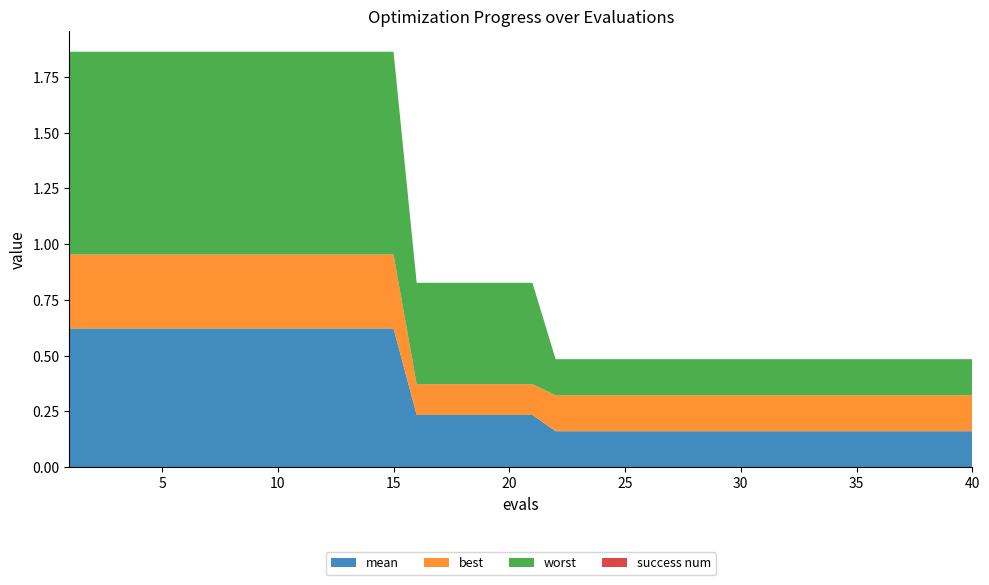

Reading left to right, what are all the values shown in this chart?

mean: 0.6	0.6	0.6	0.6	0.6	0.6	0.6	0.6	0.6	0.6	0.6	0.6	0.6	0.6	0.6	0.2	0.2	0.2	0.2	0.2	0.2	0.2	0.2	0.2	0.2	0.2	0.2	0.2	0.2	0.2	0.2	0.2	0.2	0.2	0.2	0.2	0.2	0.2	0.2	0.2
best: 0.3	0.3	0.3	0.3	0.3	0.3	0.3	0.3	0.3	0.3	0.3	0.3	0.3	0.3	0.3	0.1	0.1	0.1	0.1	0.1	0.1	0.2	0.2	0.2	0.2	0.2	0.2	0.2	0.2	0.2	0.2	0.2	0.2	0.2	0.2	0.2	0.2	0.2	0.2	0.2
worst: 0.9	0.9	0.9	0.9	0.9	0.9	0.9	0.9	0.9	0.9	0.9	0.9	0.9	0.9	0.9	0.5	0.5	0.5	0.5	0.5	0.5	0.2	0.2	0.2	0.2	0.2	0.2	0.2	0.2	0.2	0.2	0.2	0.2	0.2	0.2	0.2	0.2	0.2	0.2	0.2
success num: 0.0	0.0	0.0	0.0	0.0	0.0	0.0	0.0	0.0	0.0	0.0	0.0	0.0	0.0	0.0	0.0	0.0	0.0	0.0	0.0	0.0	0.0	0.0	0.0	0.0	0.0	0.0	0.0	0.0	0.0	0.0	0.0	0.0	0.0	0.0	0.0	0.0	0.0	0.0	0.0